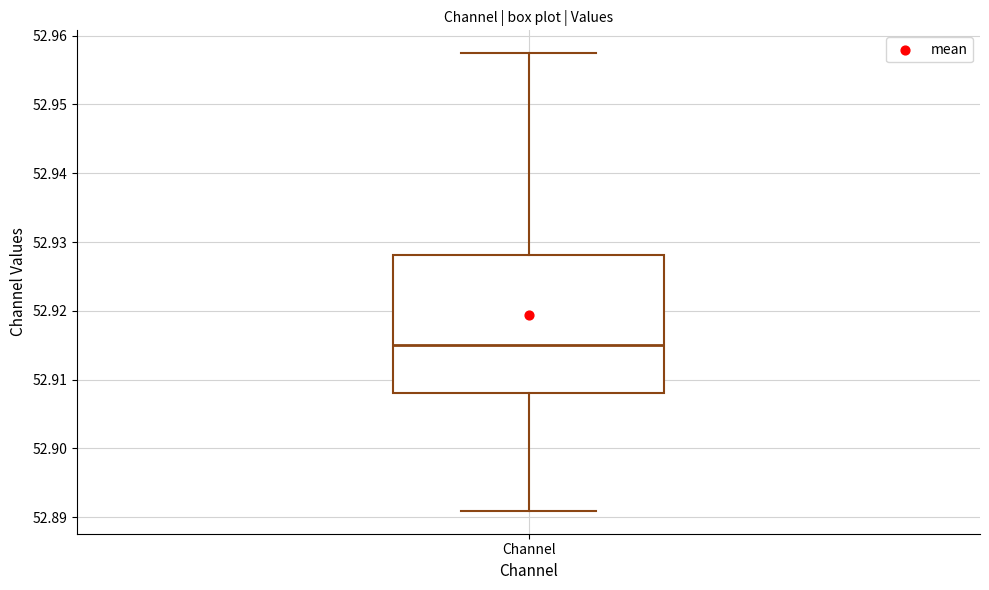

Transcribe this box plot: give where the median line is, the range the box spans, and where the two whiskers end, as read against the y-axis. The values are not printed on the chart, so give them approximately, as read against the axis.

median 52.915, box 52.908 to 52.928, whiskers 52.891 to 52.957